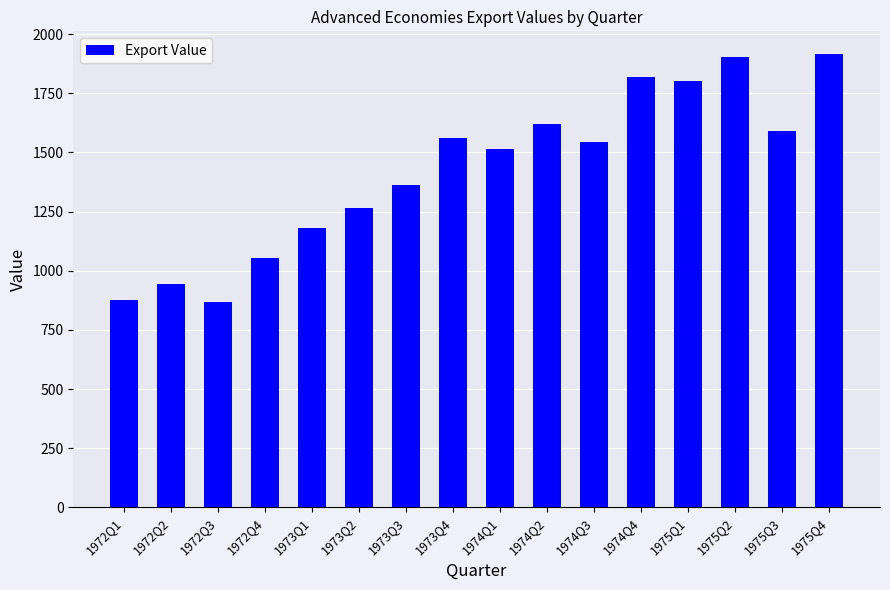

Approximately how many times larger is the value at 1975Q3 compared to 1972Q1?

1.8